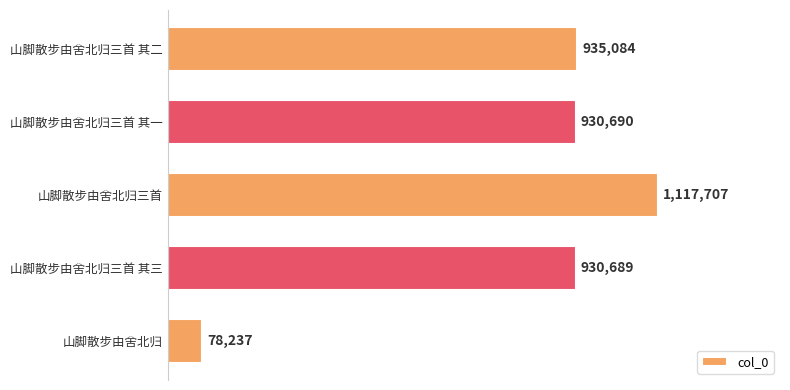

Which label corresponds to the largest value in the chart?

山脚散步由舍北归三首